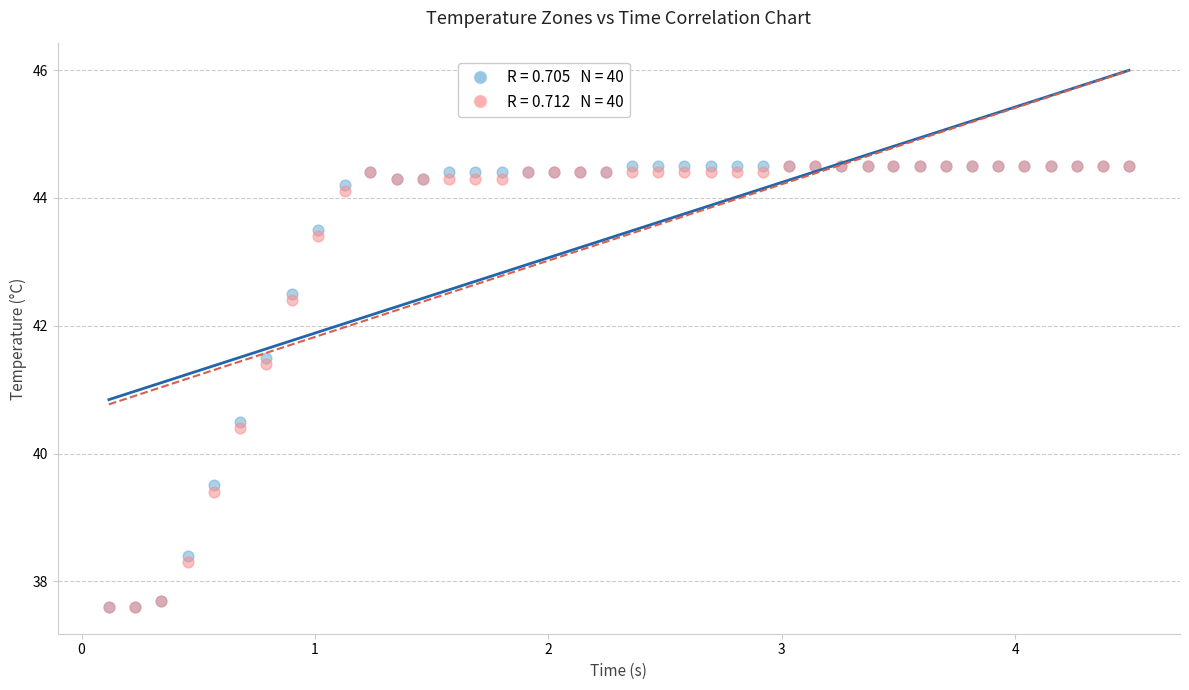

Across all series, what Y value is closest to 41?

41.4